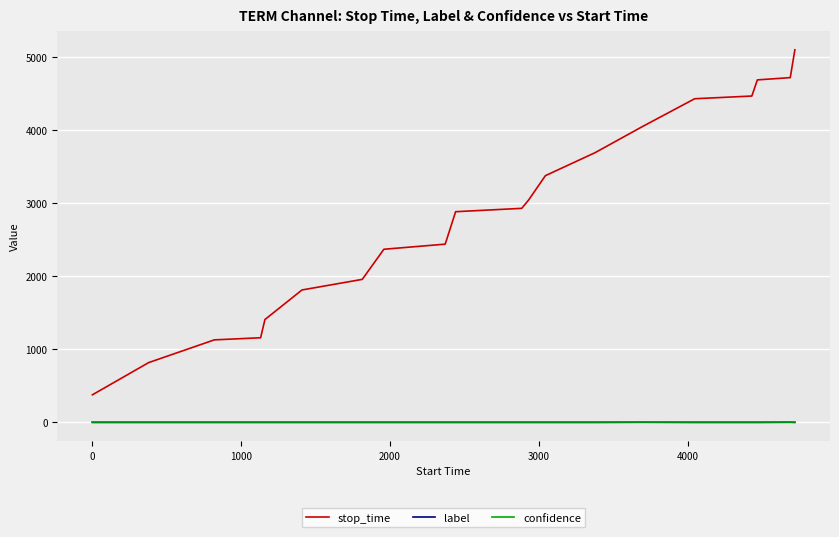

What is the difference between the second highest and second lowest values in the label series?

2.0